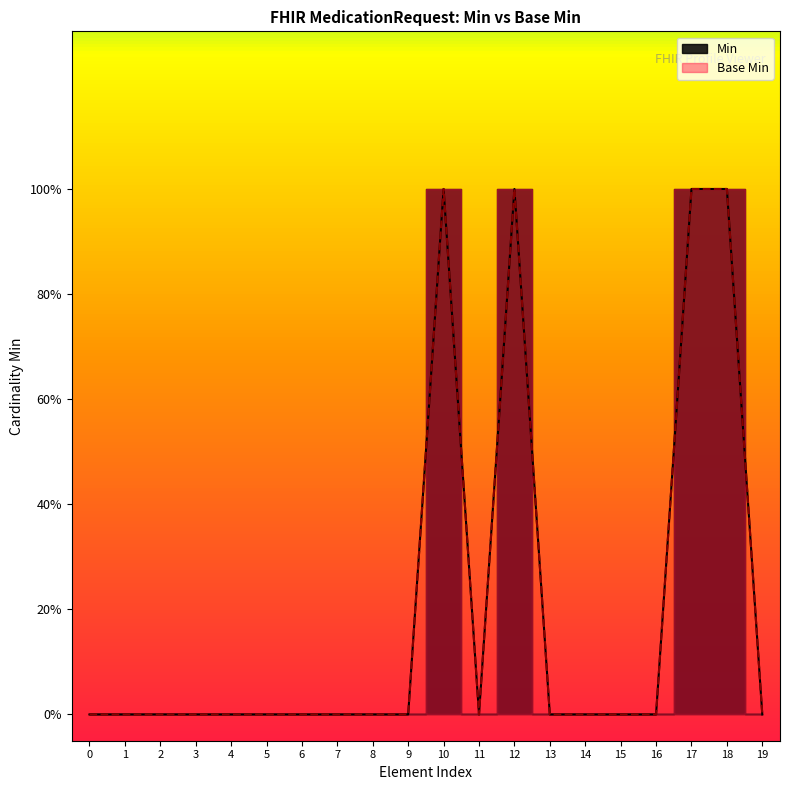

True or false: Base Min has more than 2 points higher than both neighbors.

False